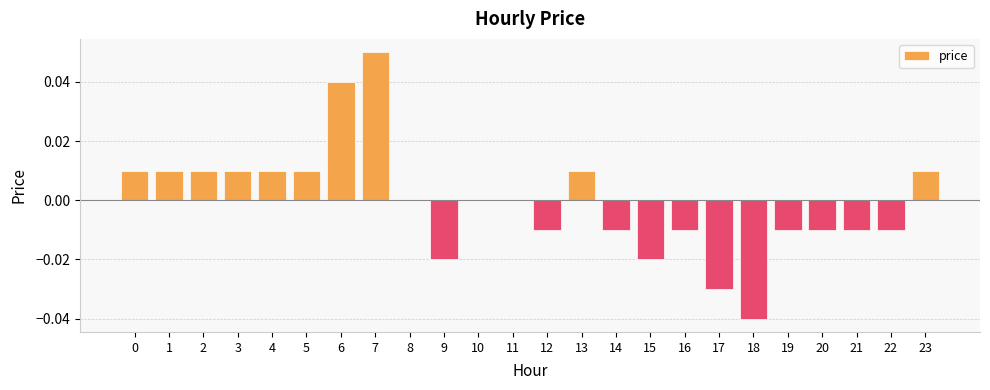

True or false: the data shows -0.0 at 9.

True